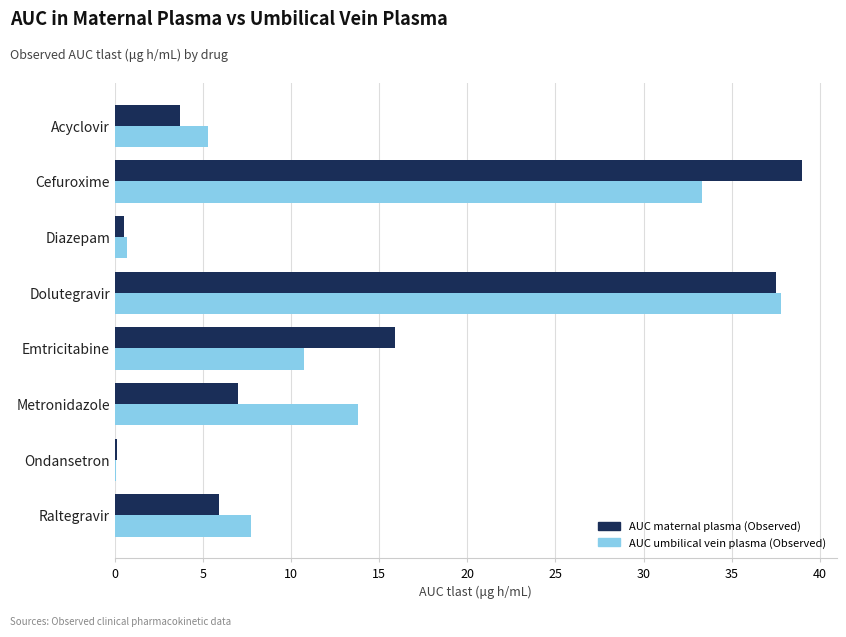

What is the maximum value shown in the chart?

39.0